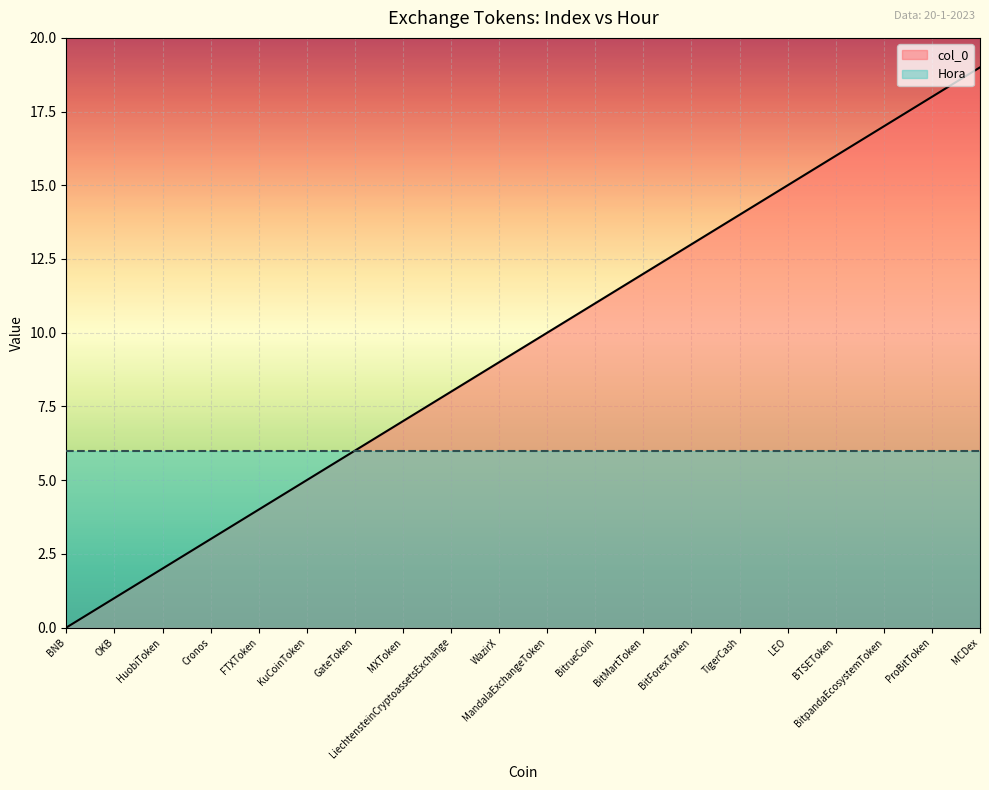

What is the sum of the values at Cronos and LEO?

18